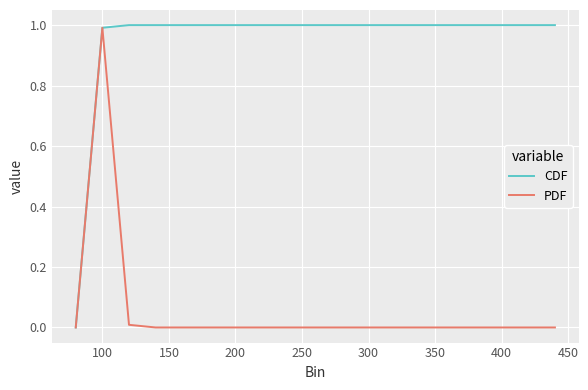

What is the greatest value displayed?

1.0